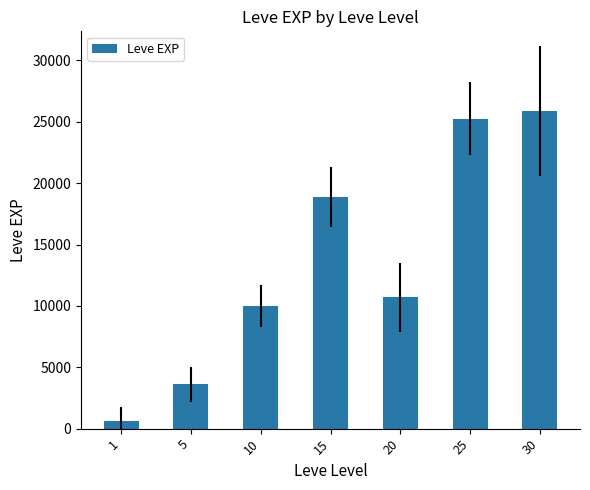

Which category has the lowest value across all series?

1